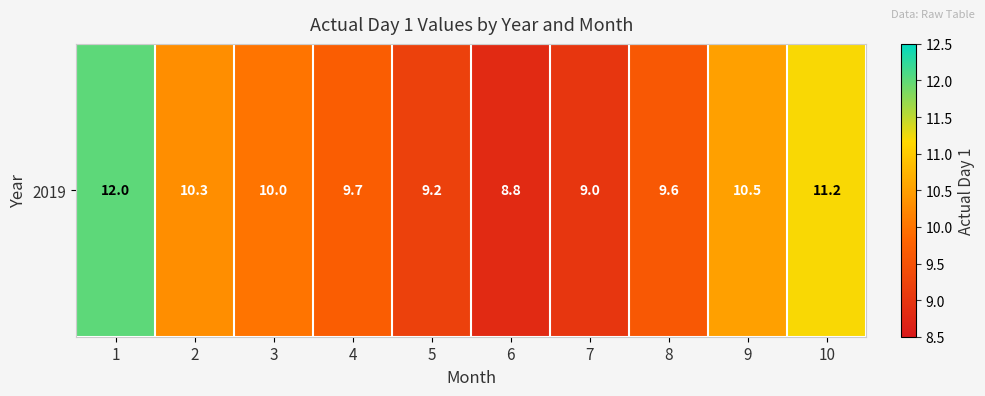

Reading left to right, list all the values displayed in this chart.

1=12.0	2=10.3	3=10.0	4=9.7	5=9.2	6=8.8	7=9.0	8=9.6	9=10.5	10=11.2